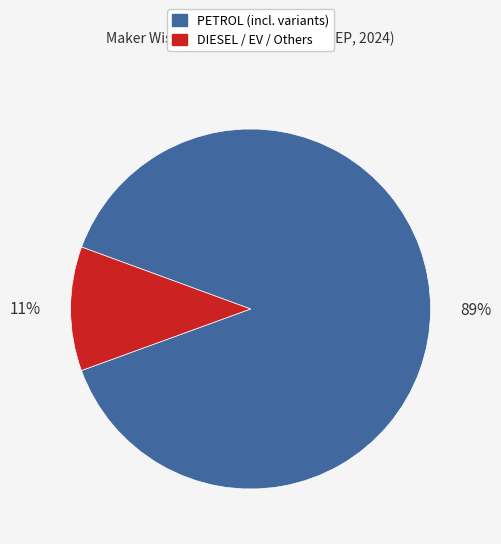

To the nearest percent, what is the average slice percentage?

50%